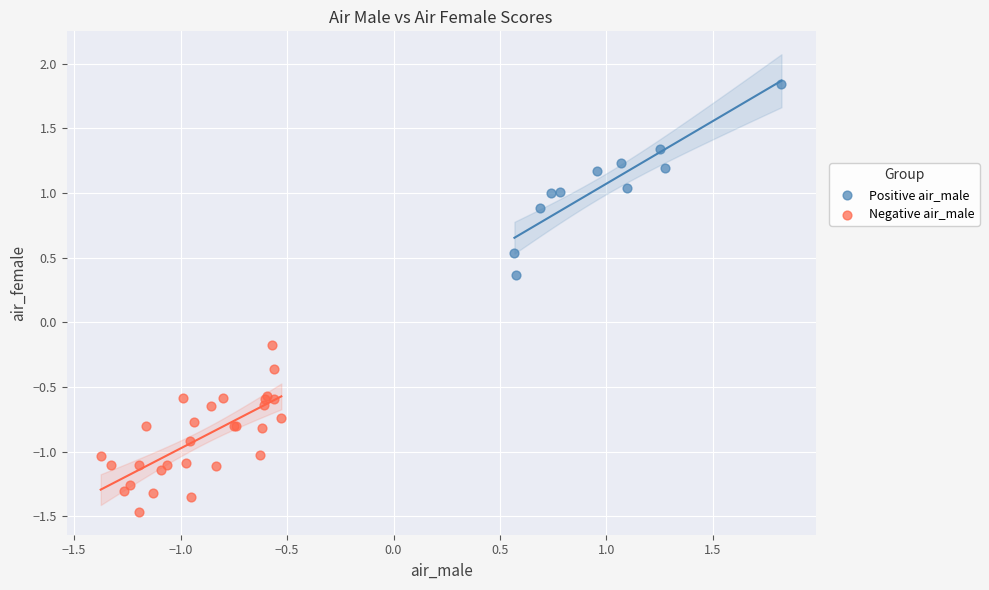

Which series reaches the minimum Y coordinate?

Negative air_male